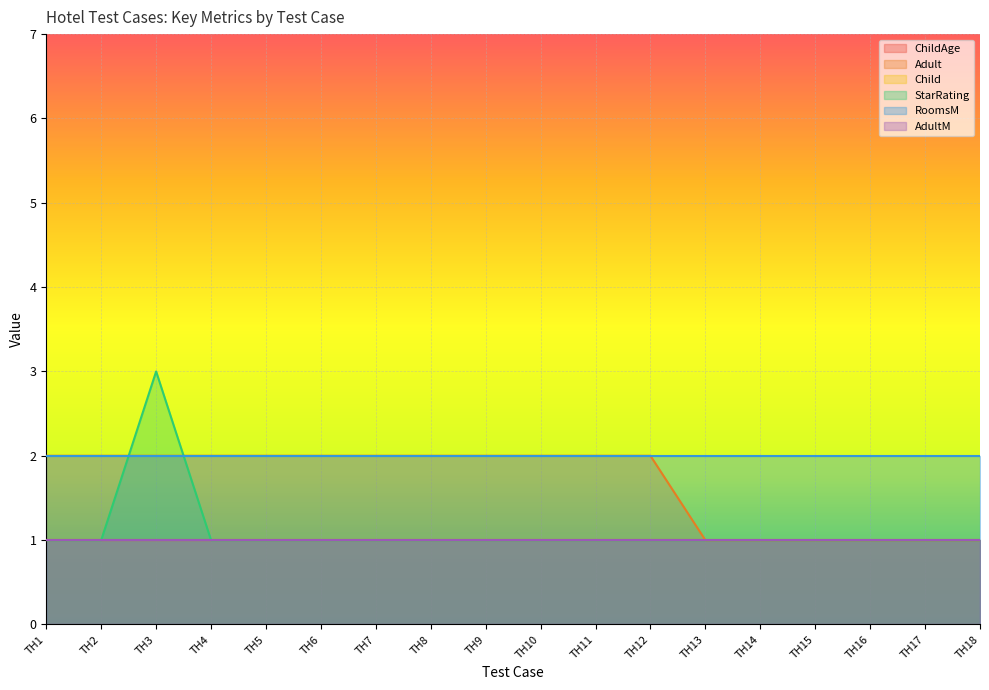

Reading right to left, what are all the values shown in this chart?

ChildAge: Test Hotel 18=1	Test Hotel 17=1	Test Hotel 16=1	Test Hotel 15=1	Test Hotel 14=1	Test Hotel 13=1	Test Hotel 12=1	Test Hotel 11=1	Test Hotel 10=1	Test Hotel 9=1	Test Hotel 8=1	Test Hotel 7=1	Test Hotel 6=1	Test Hotel 5=1	Test Hotel 4=1	Test Hotel 3=1	Test Hotel 2=1	Test Hotel 1=1
Adult: Test Hotel 18=1	Test Hotel 17=1	Test Hotel 16=1	Test Hotel 15=1	Test Hotel 14=1	Test Hotel 13=1	Test Hotel 12=2	Test Hotel 11=2	Test Hotel 10=2	Test Hotel 9=2	Test Hotel 8=2	Test Hotel 7=2	Test Hotel 6=2	Test Hotel 5=2	Test Hotel 4=2	Test Hotel 3=2	Test Hotel 2=2	Test Hotel 1=2
Child: Test Hotel 18=1	Test Hotel 17=1	Test Hotel 16=1	Test Hotel 15=1	Test Hotel 14=1	Test Hotel 13=1	Test Hotel 12=1	Test Hotel 11=1	Test Hotel 10=1	Test Hotel 9=1	Test Hotel 8=1	Test Hotel 7=1	Test Hotel 6=1	Test Hotel 5=1	Test Hotel 4=1	Test Hotel 3=1	Test Hotel 2=1	Test Hotel 1=1
StarRating: Test Hotel 18=1	Test Hotel 17=1	Test Hotel 16=1	Test Hotel 15=1	Test Hotel 14=1	Test Hotel 13=1	Test Hotel 12=1	Test Hotel 11=1	Test Hotel 10=1	Test Hotel 9=1	Test Hotel 8=1	Test Hotel 7=1	Test Hotel 6=1	Test Hotel 5=1	Test Hotel 4=1	Test Hotel 3=3	Test Hotel 2=1	Test Hotel 1=1
RoomsM: Test Hotel 18=2	Test Hotel 17=2	Test Hotel 16=2	Test Hotel 15=2	Test Hotel 14=2	Test Hotel 13=2	Test Hotel 12=2	Test Hotel 11=2	Test Hotel 10=2	Test Hotel 9=2	Test Hotel 8=2	Test Hotel 7=2	Test Hotel 6=2	Test Hotel 5=2	Test Hotel 4=2	Test Hotel 3=2	Test Hotel 2=2	Test Hotel 1=2
AdultM: Test Hotel 18=1	Test Hotel 17=1	Test Hotel 16=1	Test Hotel 15=1	Test Hotel 14=1	Test Hotel 13=1	Test Hotel 12=1	Test Hotel 11=1	Test Hotel 10=1	Test Hotel 9=1	Test Hotel 8=1	Test Hotel 7=1	Test Hotel 6=1	Test Hotel 5=1	Test Hotel 4=1	Test Hotel 3=1	Test Hotel 2=1	Test Hotel 1=1